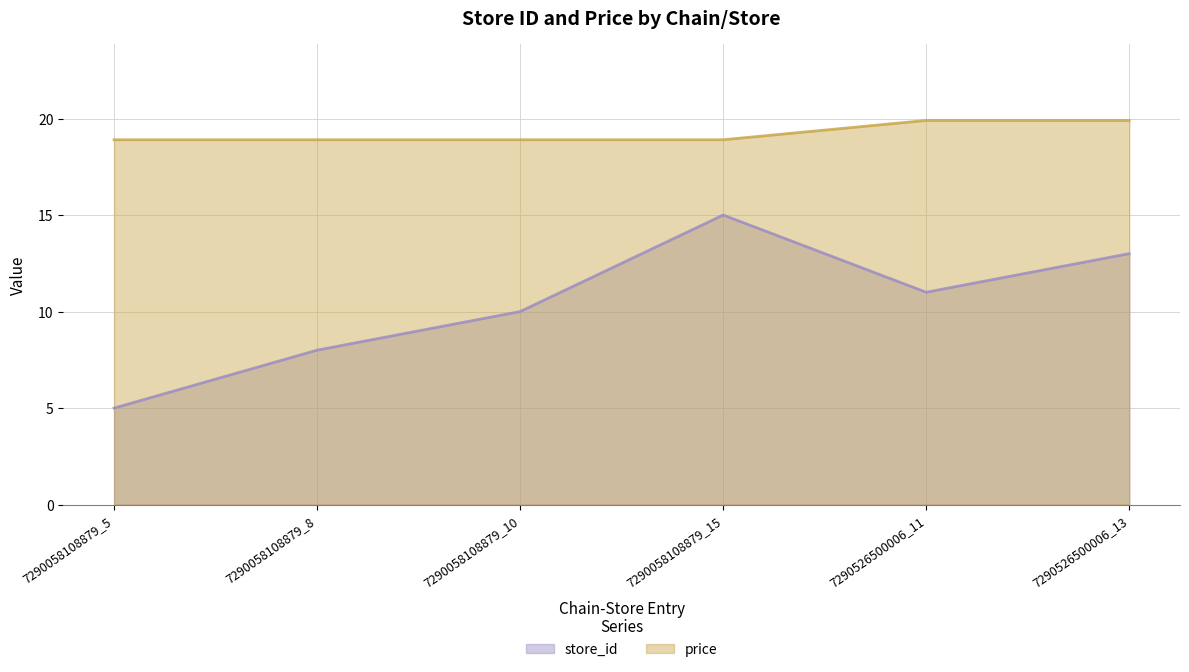

At which category does store_id reach its first local valley?

7290526500006_11